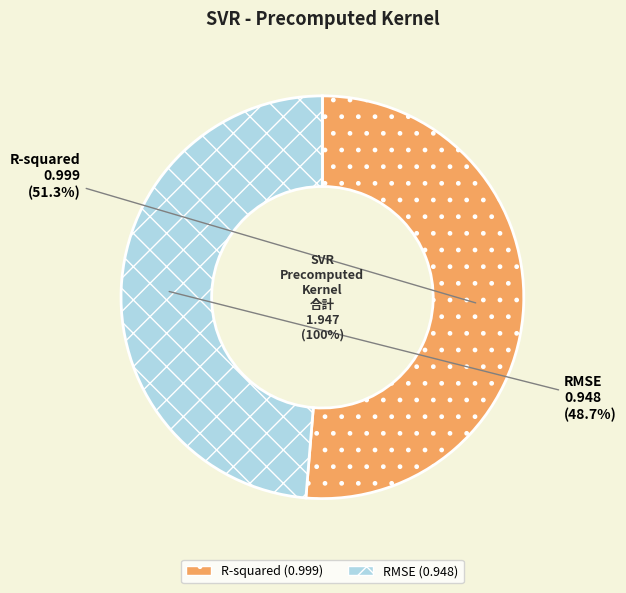

To the nearest percent, what percentage of the pie is R-squared?

51%